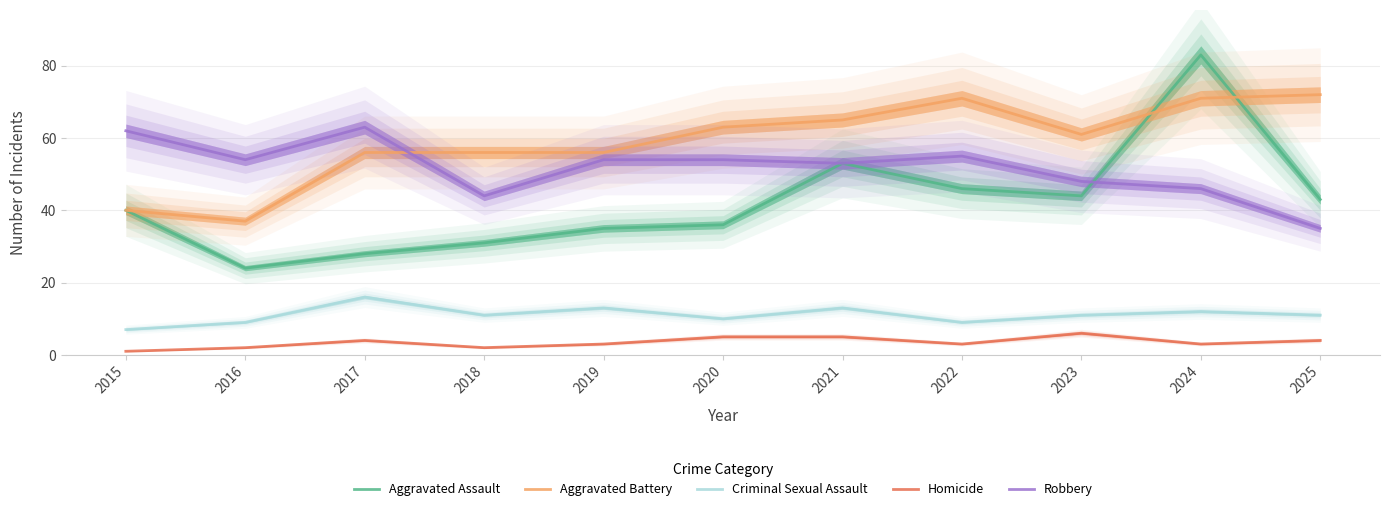

Which series changed the most between 2017 and 2020?

Robbery